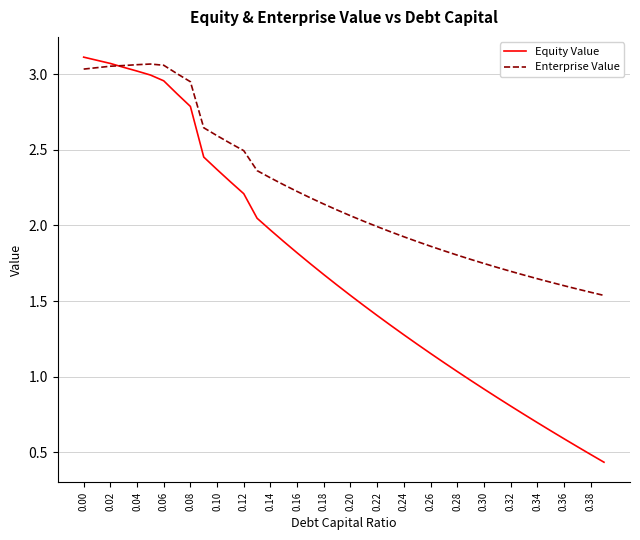

Rank the series by their average value, from lowest to highest.

Equity Value, Enterprise Value